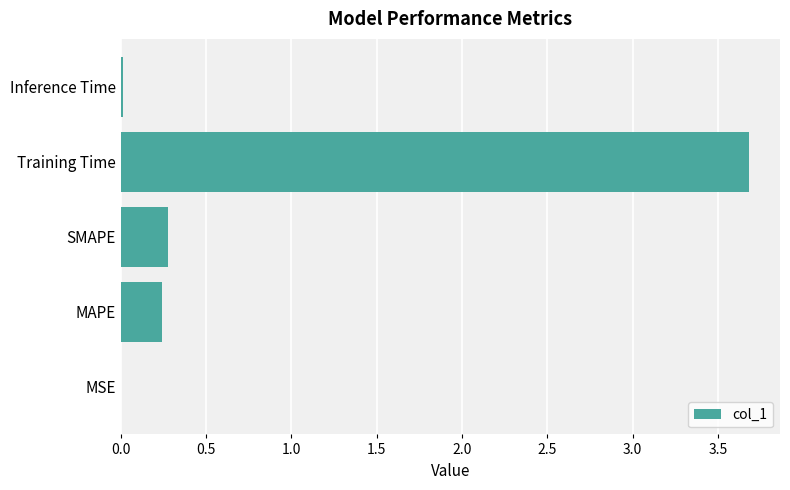

True or false: the data shows 0.3 at SMAPE.

True